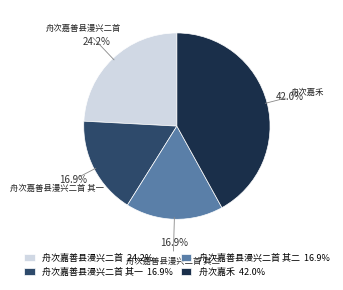

Between 舟次嘉善县漫兴二首 and 舟次嘉善县漫兴二首 其一, which is larger?

舟次嘉善县漫兴二首